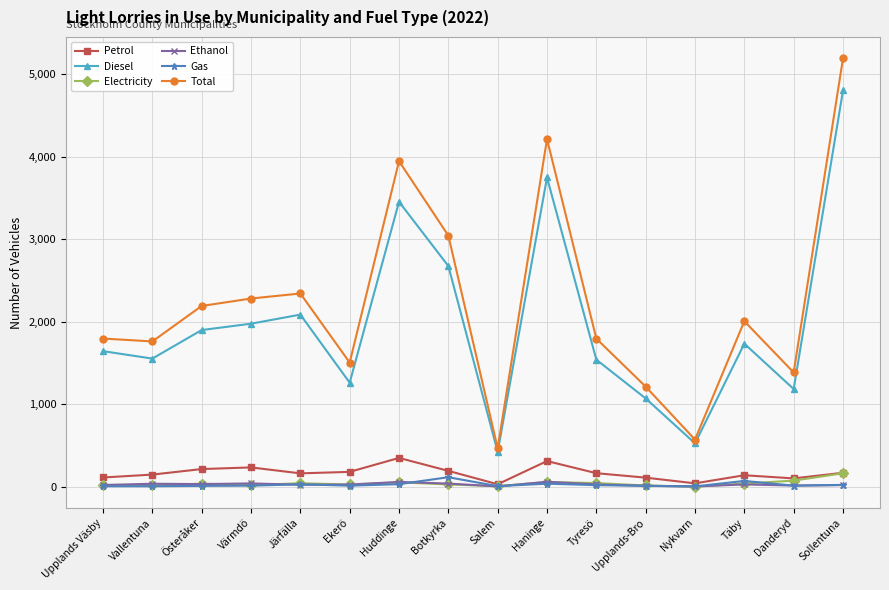

How many values in the Gas series are below 12?

6